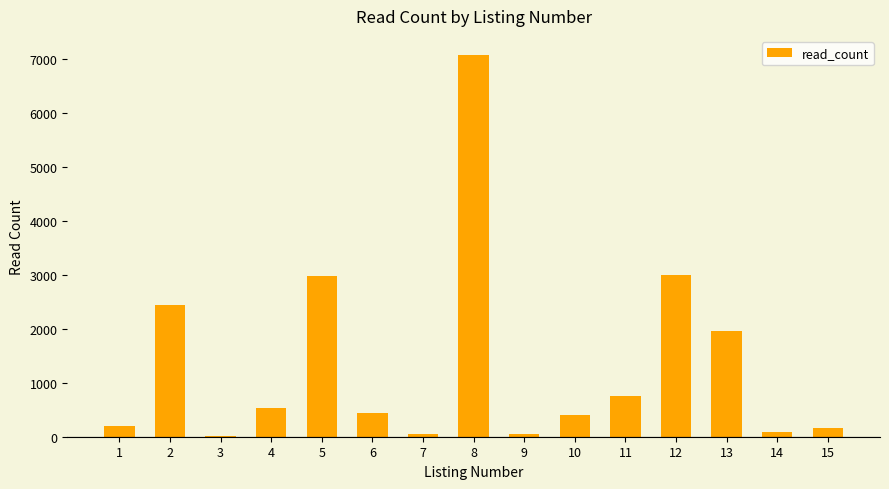

True or false: the data shows 2436 at 2.

True